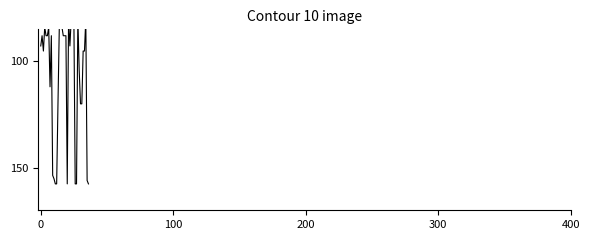

How many interior local peaks (higher than both neighbors) does the data have?

4